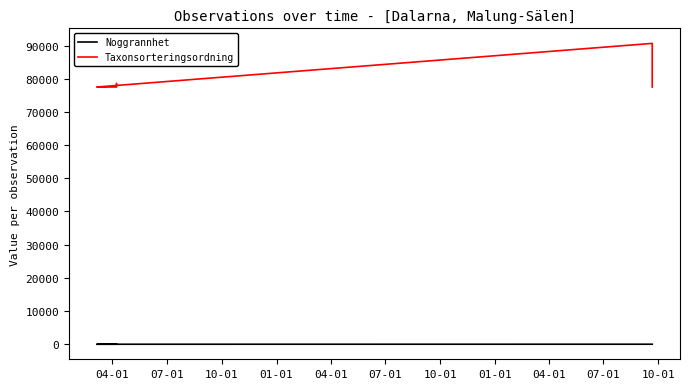

At which category does Noggrannhet reach its first local valley?

10-01